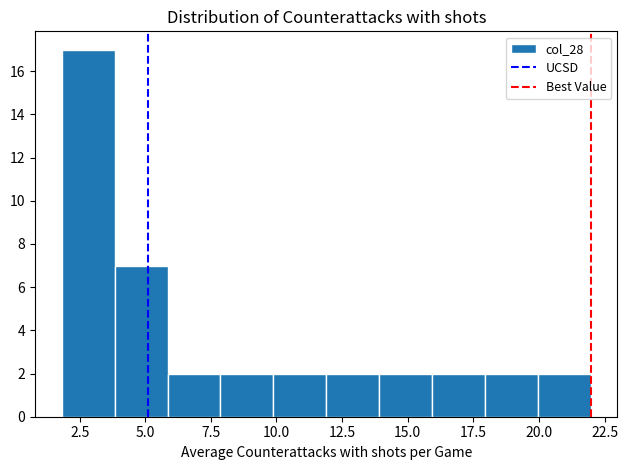

Reading left to right, list every bar in this chart as the range it spans on the x-axis followed by its height. Neither the bar edges nor the heights are printed on the chart, so give them approximately, as read against the axes.

2 to 4: 17
4 to 6: 7
6 to 8: 2
8 to 10: 2
10 to 12: 2
12 to 14: 2
14 to 16: 2
16 to 18: 2
18 to 20: 2
20 to 22: 2